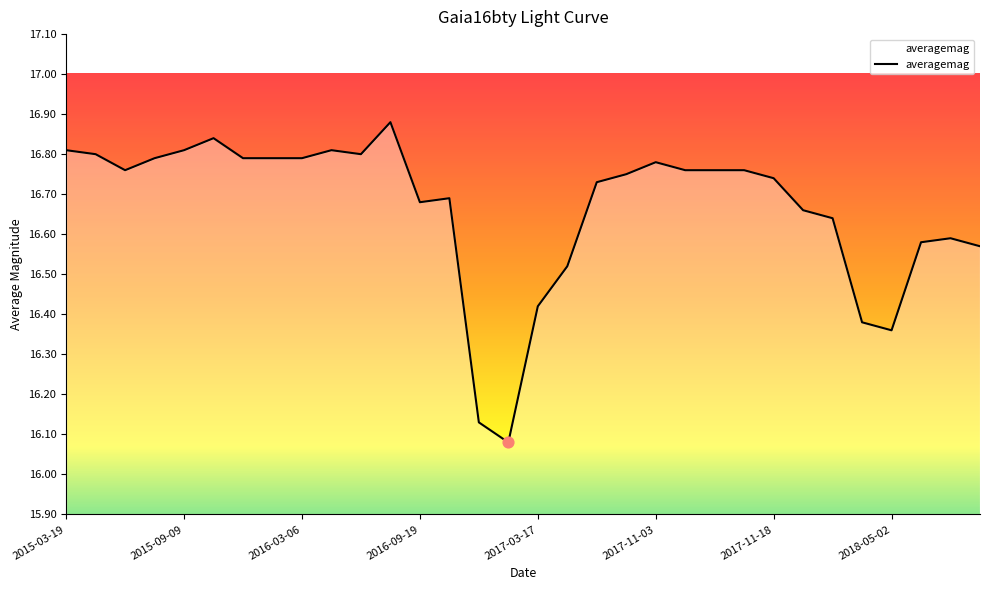

What is the difference between the maximum and minimum values?

0.8